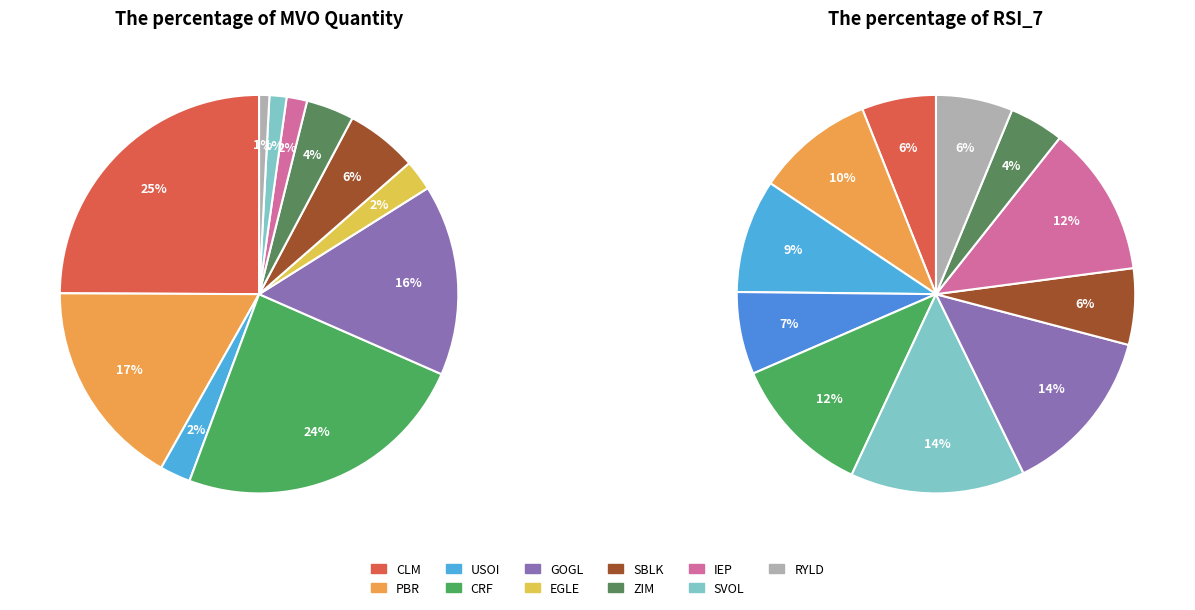

Do SVOL and PBR together represent more than half of the pie?

No